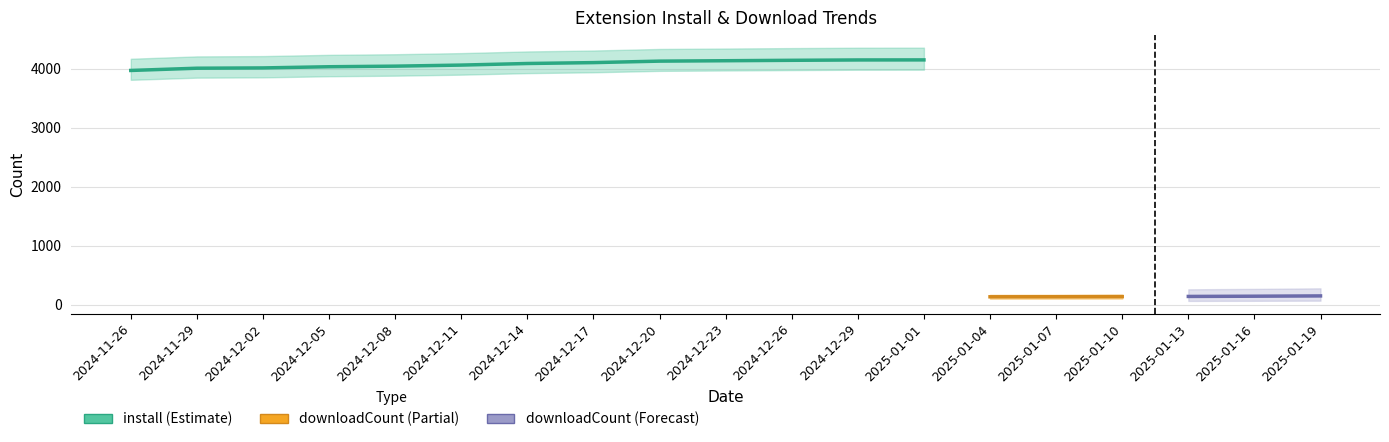

Between 2024-12-14 and 2025-01-13, which series saw the biggest shift?

install